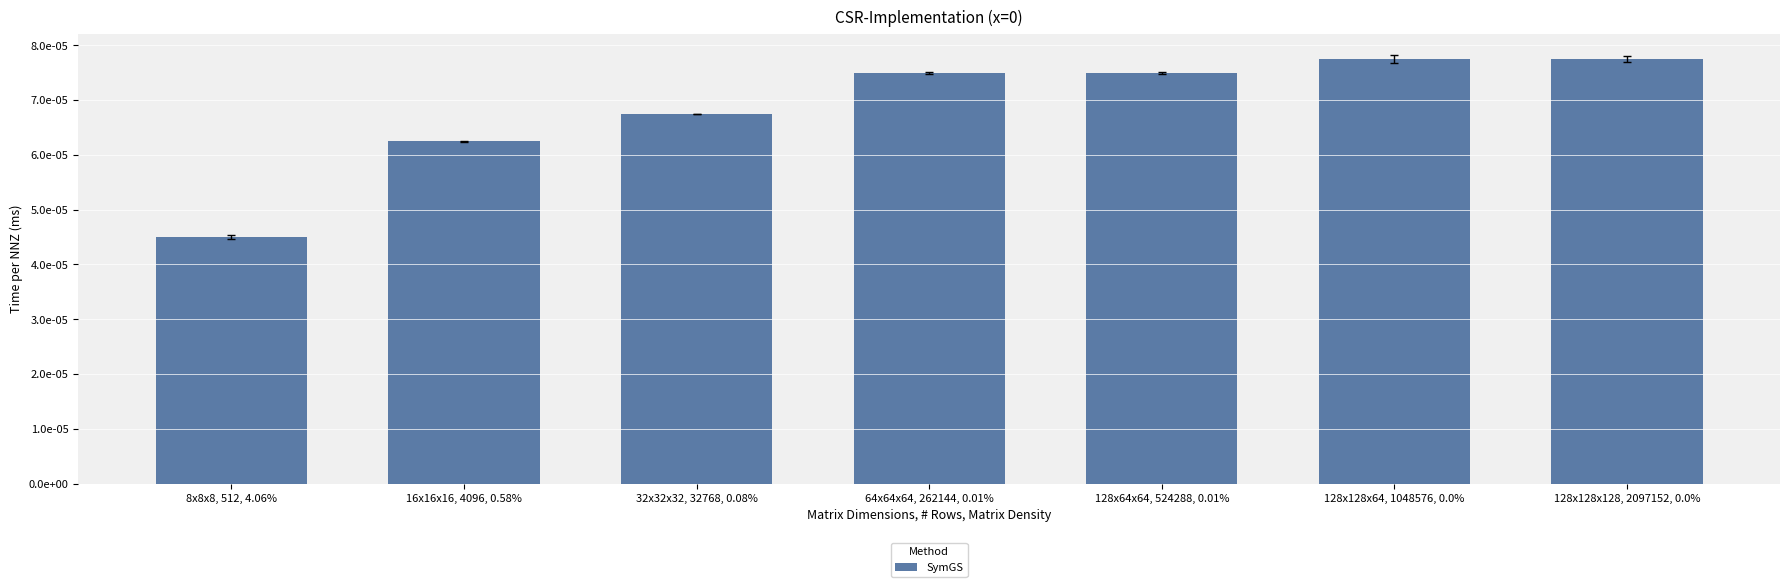

Are the bars horizontal?

No